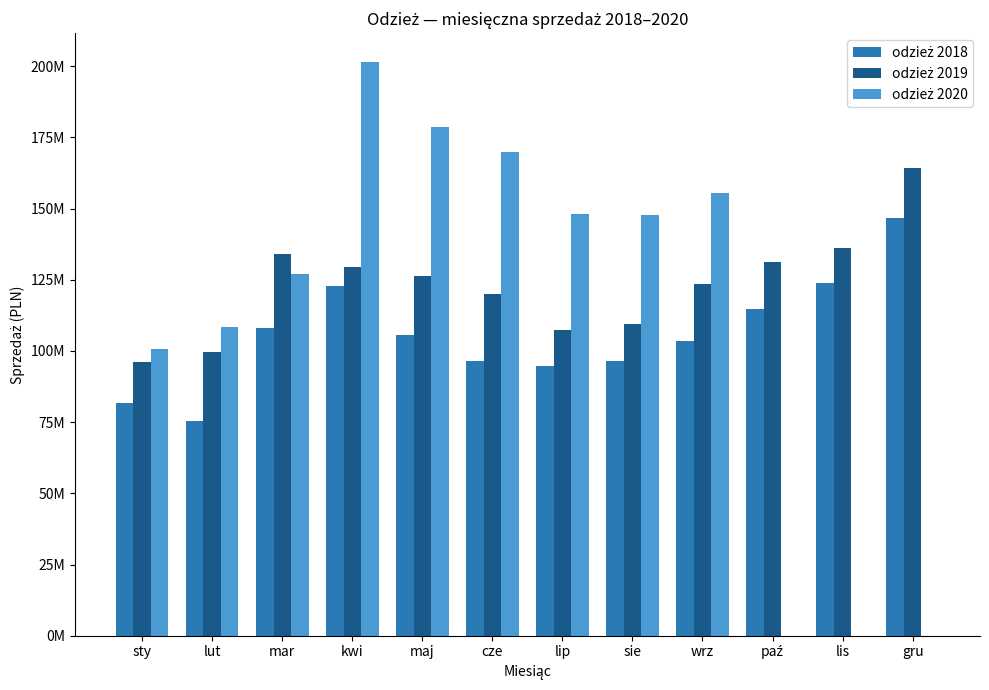

Reading right to left, transcribe all the data shown in this chart.

odzież 2018: 146721574.7	123791487.7	114912653.3	103574810.2	96422693.3	94787186.8	96330027.7	105734694.0	122916171.9	108233176.6	75396527.1	81611166.1
odzież 2019: 164385731.0	136112971.8	131153427.2	123633256.6	109546942.7	107298864.4	120032857.1	126185424.9	129600483.0	134078997.9	99622137.2	96129291.3
odzież 2020: 0.0	0.0	0.0	155347326.2	147654138.8	148232042.5	169956812.9	178488394.8	201531580.8	127095585.1	108489754.2	100859096.8